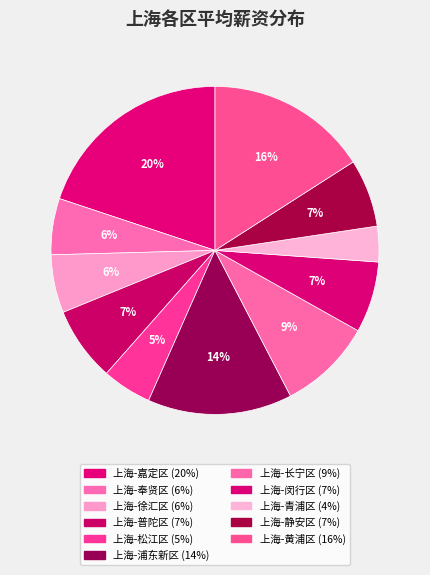

To the nearest percent, what percentage of the pie is 上海-嘉定区?

20%